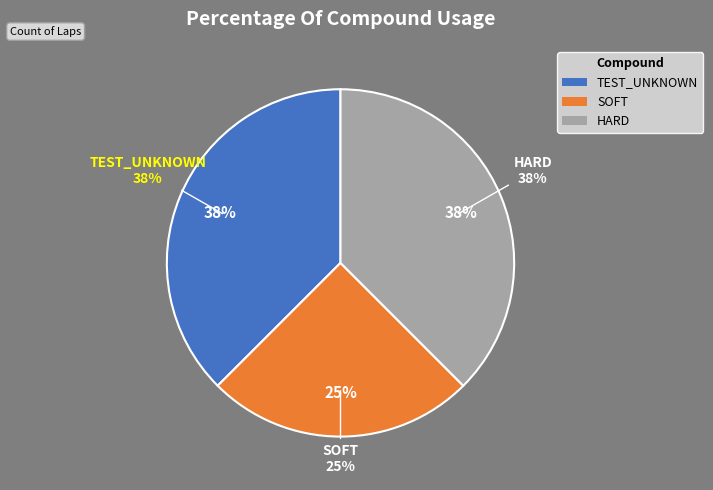

What is the total percentage of TEST_UNKNOWN and HARD?

75.0%